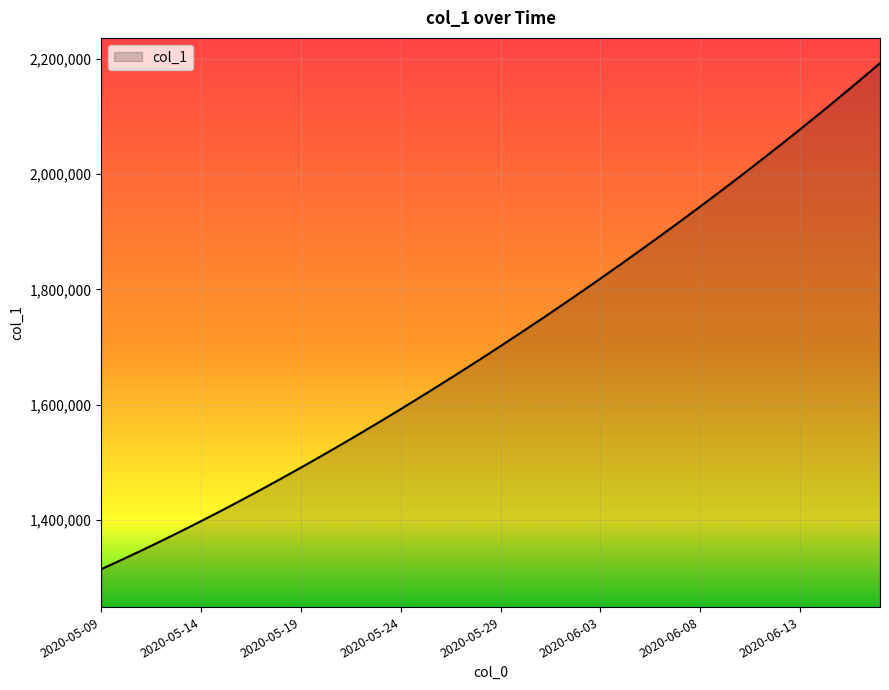

What is the smallest value displayed?

1315099.0